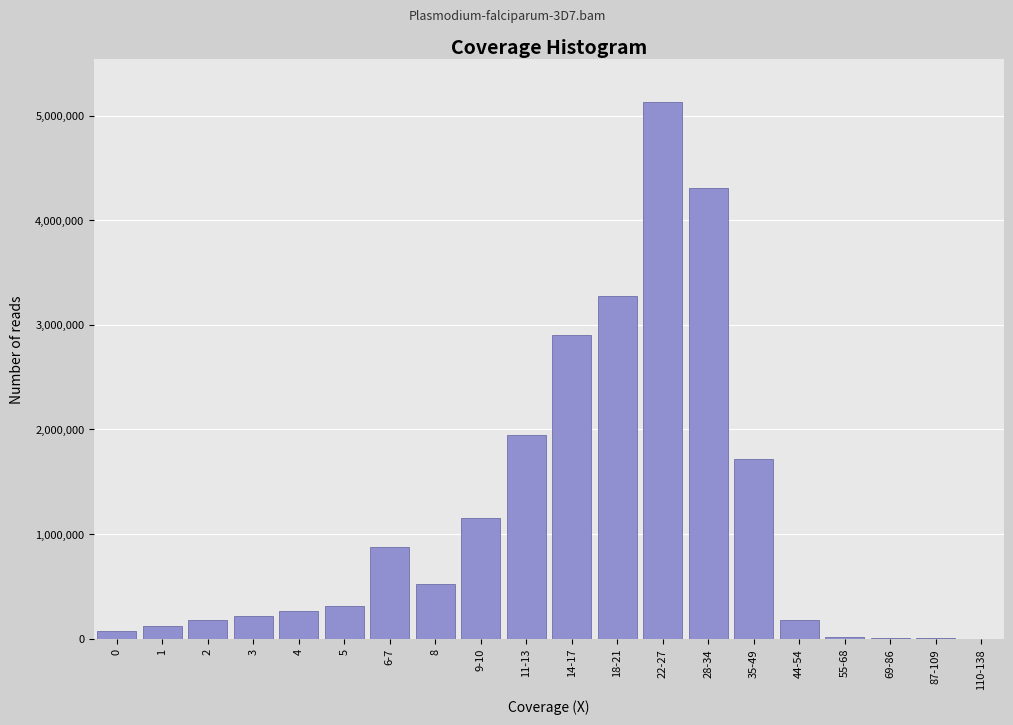

What is the sum of all values?

23207000